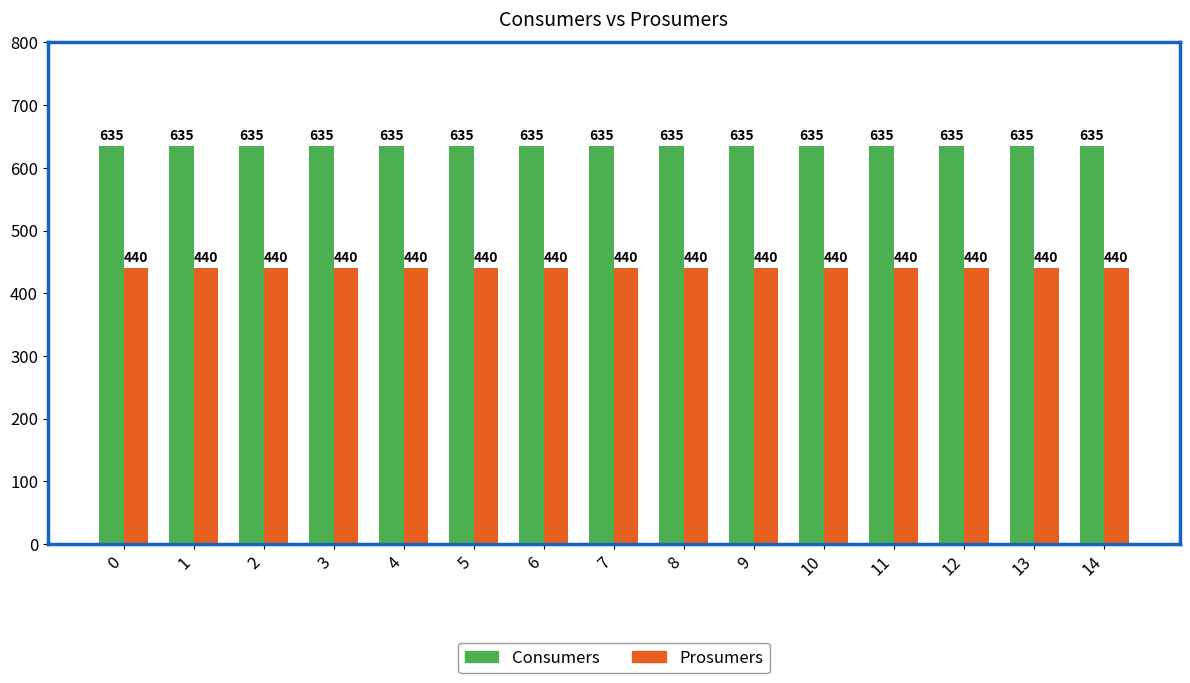

What is the greatest value displayed?

635